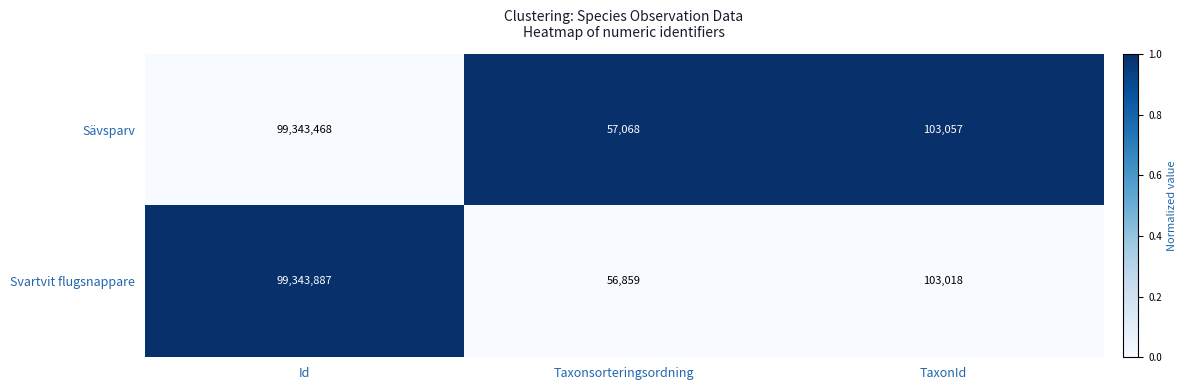

Reading left to right, extract all data points from this chart.

Sävsparv: 99343468	57068	103057
Svartvit flugsnappare: 99343887	56859	103018